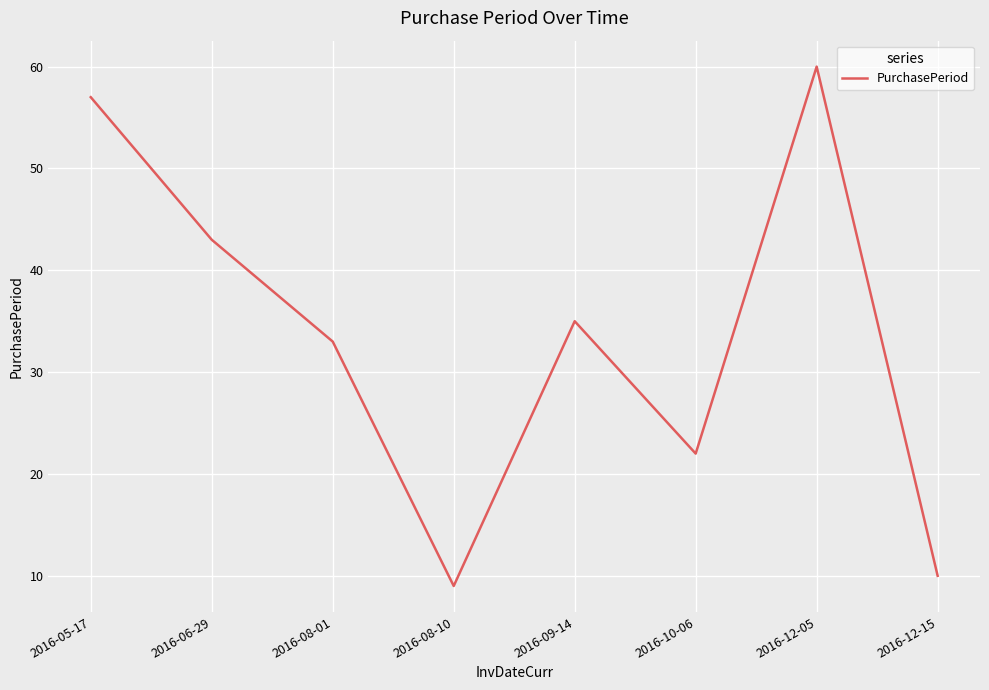

Reading left to right, what are all the values shown in this chart?

57	43	33	9	35	22	60	10